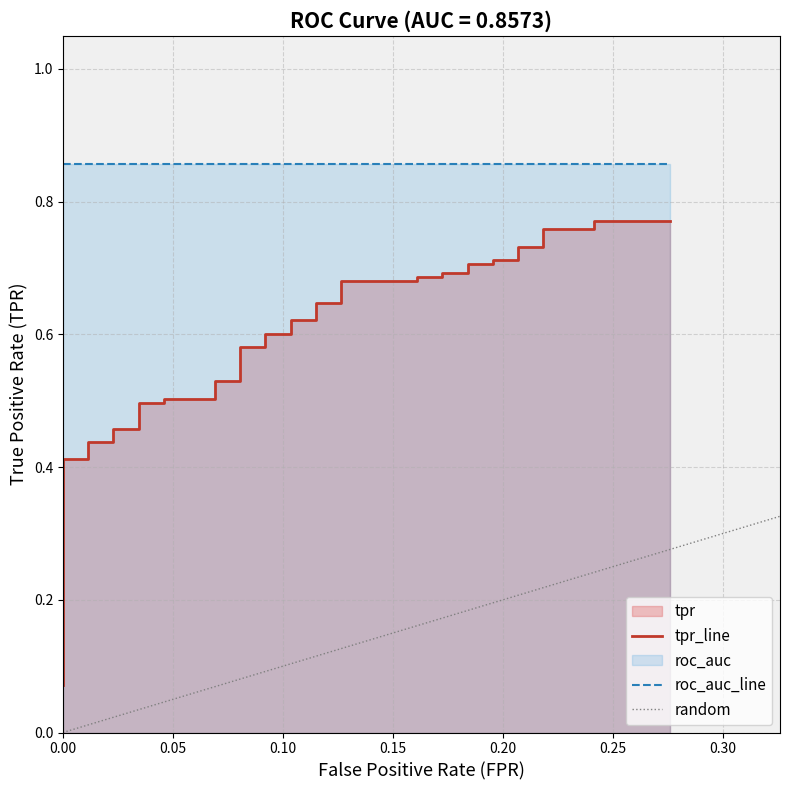

What is the difference between the maximum and minimum values?

0.7